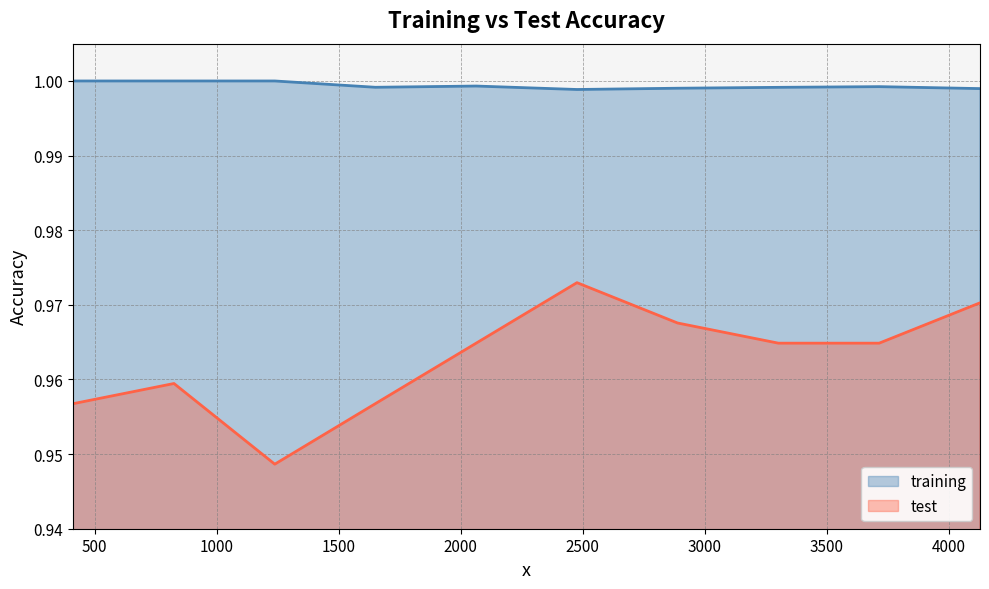

Which series has the largest total across all categories?

training